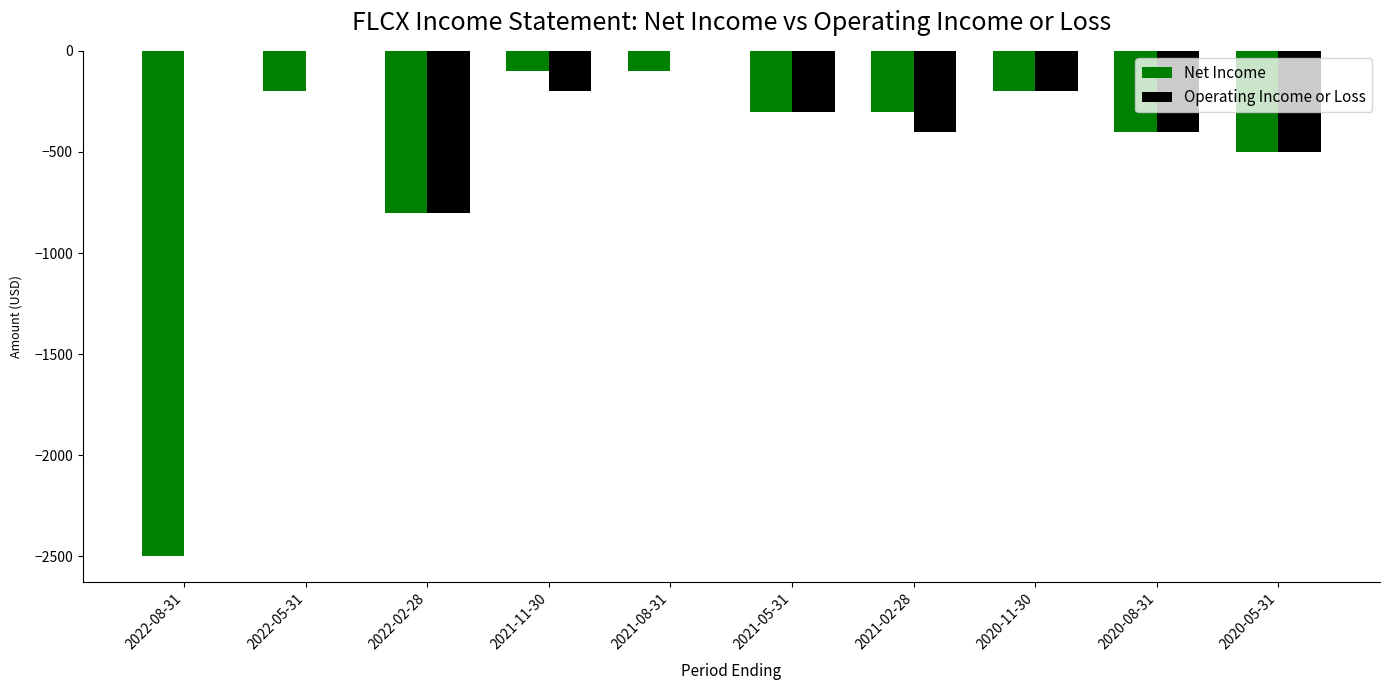

The Operating Income or Loss series shows -444 at 2021-05-31. True or false?

False